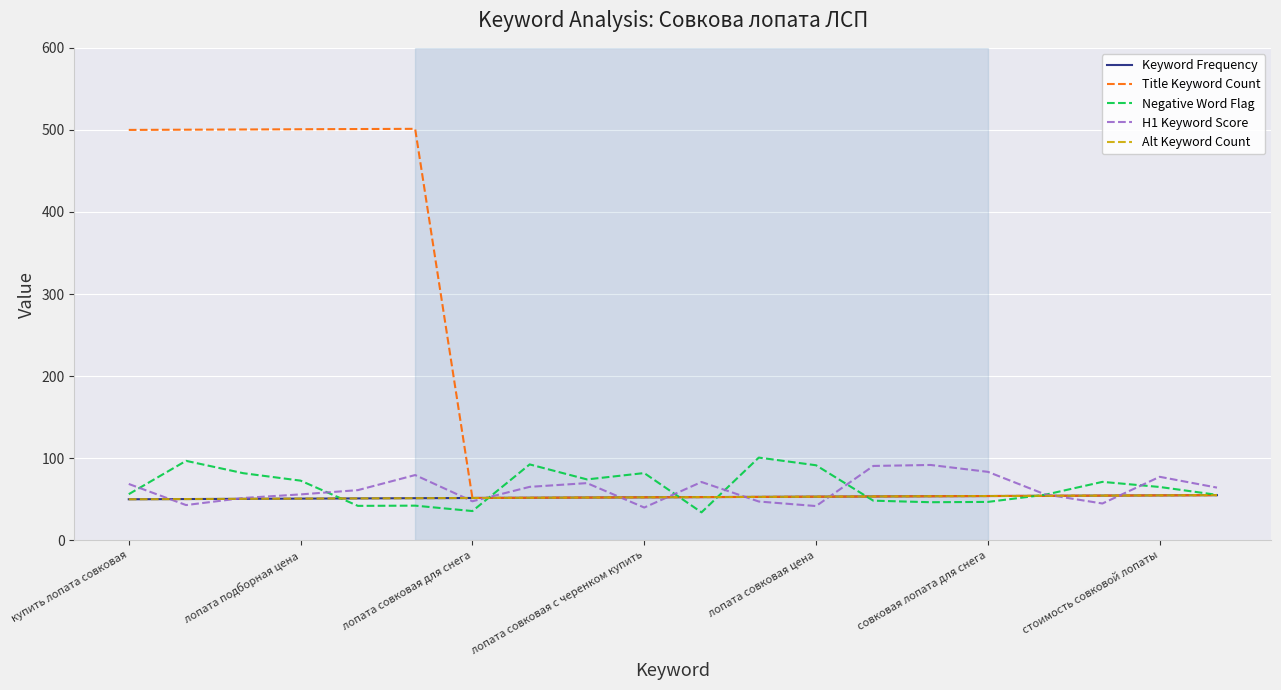

At which category is the sum across all series the highest?

лопата подборная цена